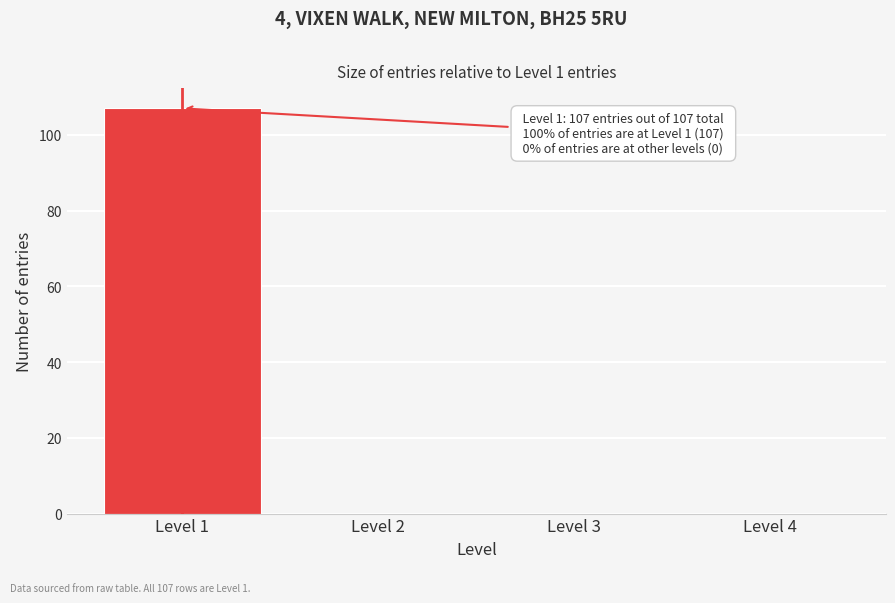

Reading left to right, transcribe all the data shown in this chart.

Level 1=107	Level 2=0	Level 3=0	Level 4=0